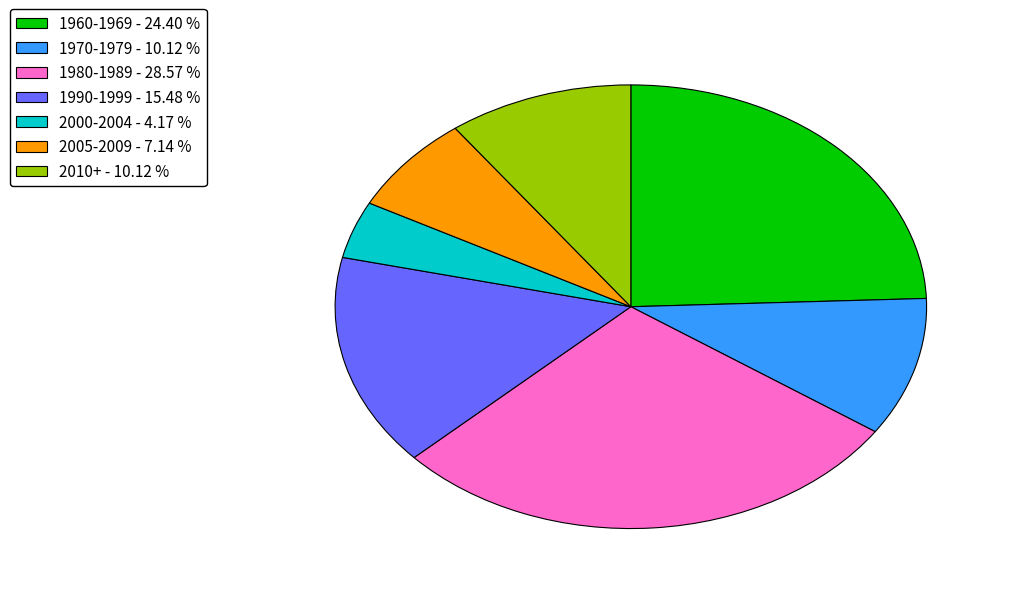

Is it true that 1990-1999 is 7% of the pie?

False